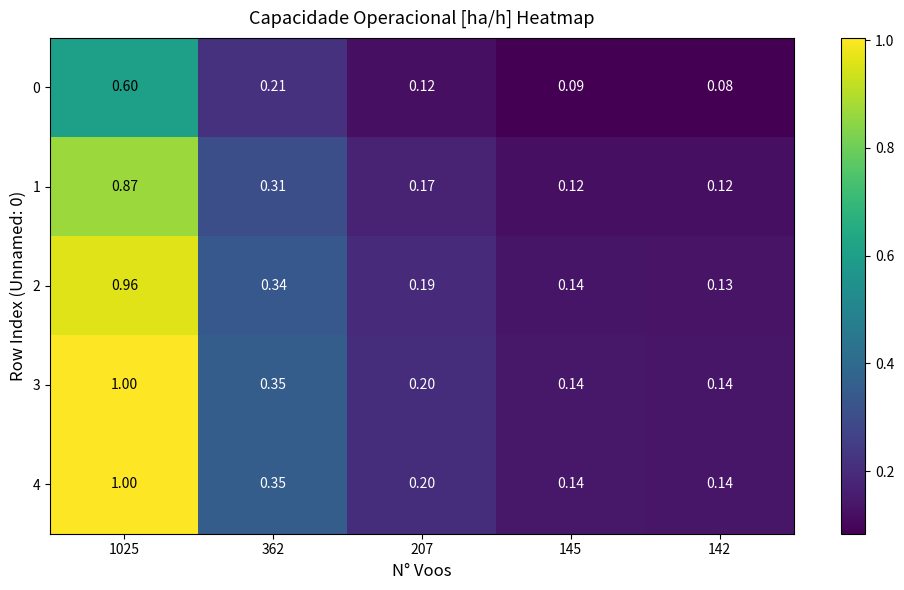

Is the value of 1 at 1025 greater than the value of 2 at 145?

Yes